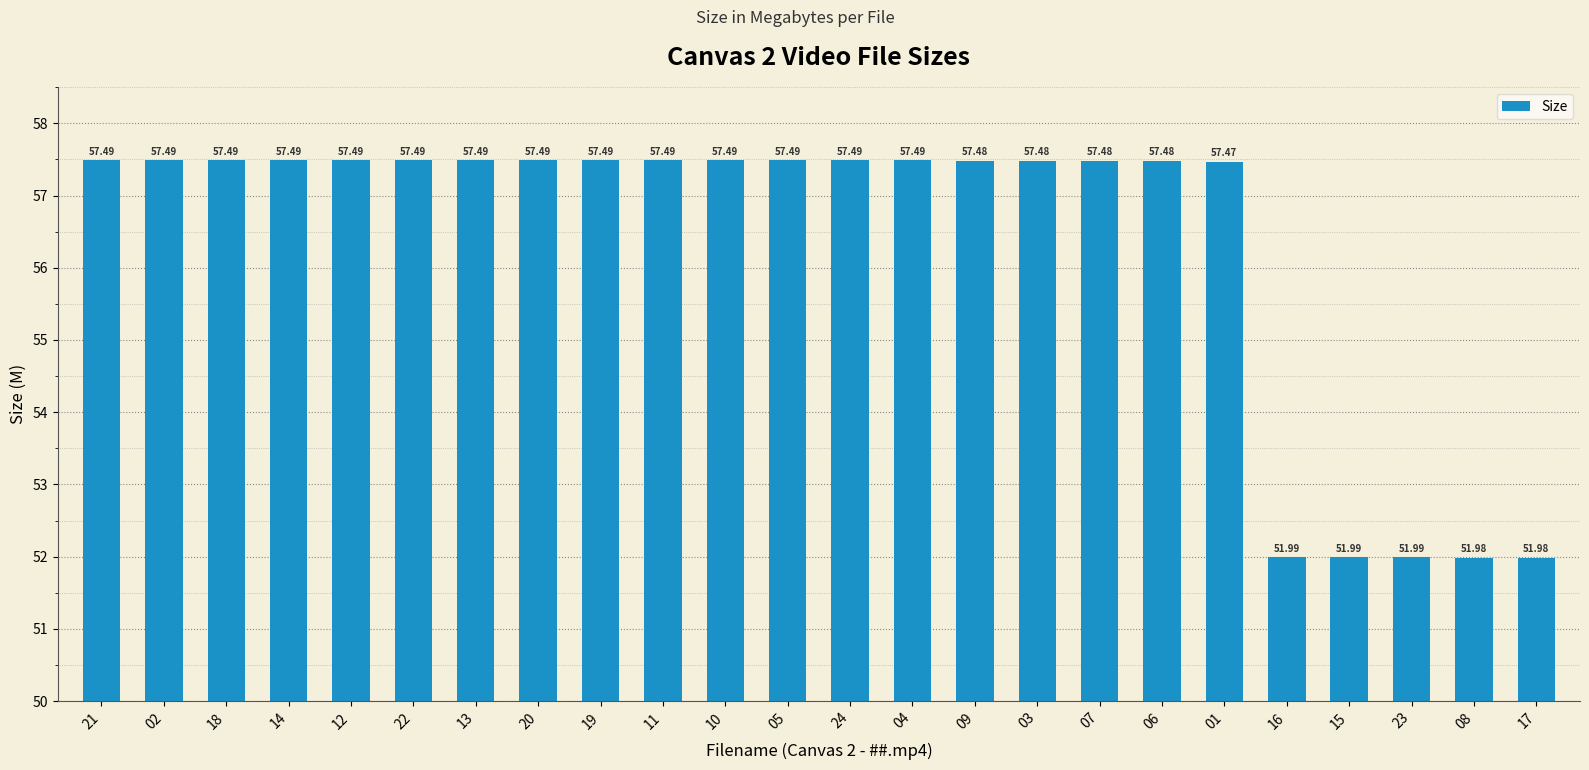

At which label does the data first exceed 57?

21